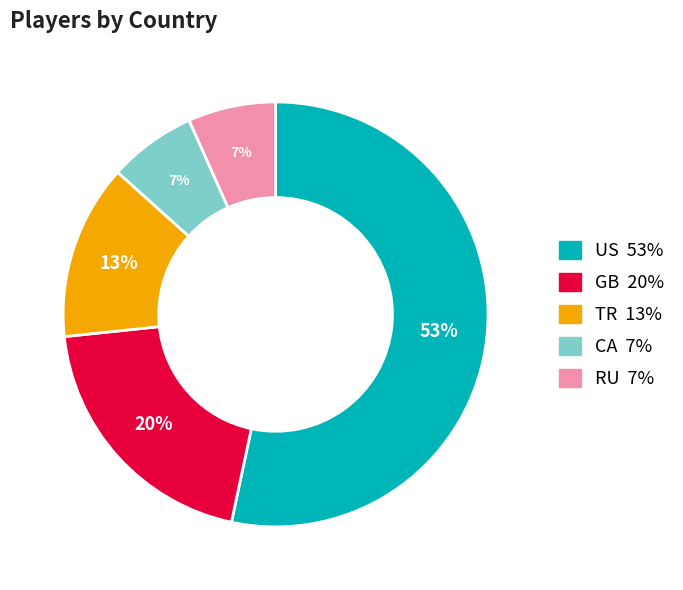

Does US represent more than half of the total?

Yes